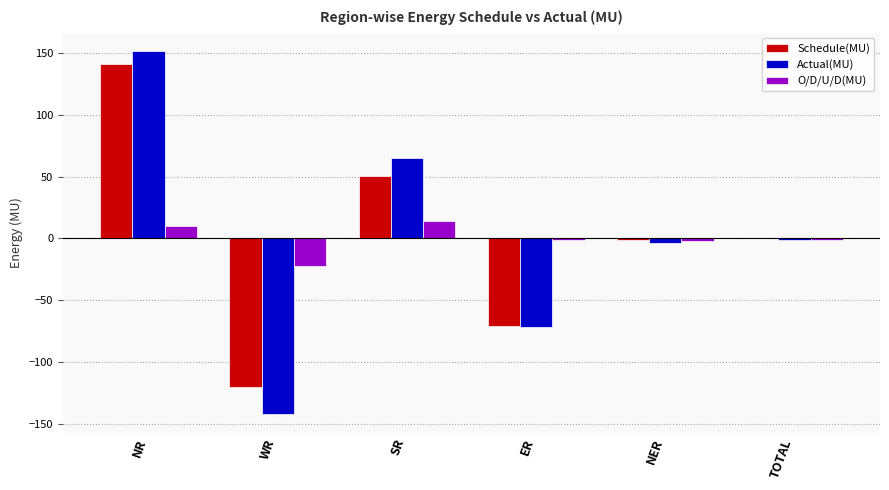

Between NR and NER, which series saw the biggest shift?

Actual(MU)